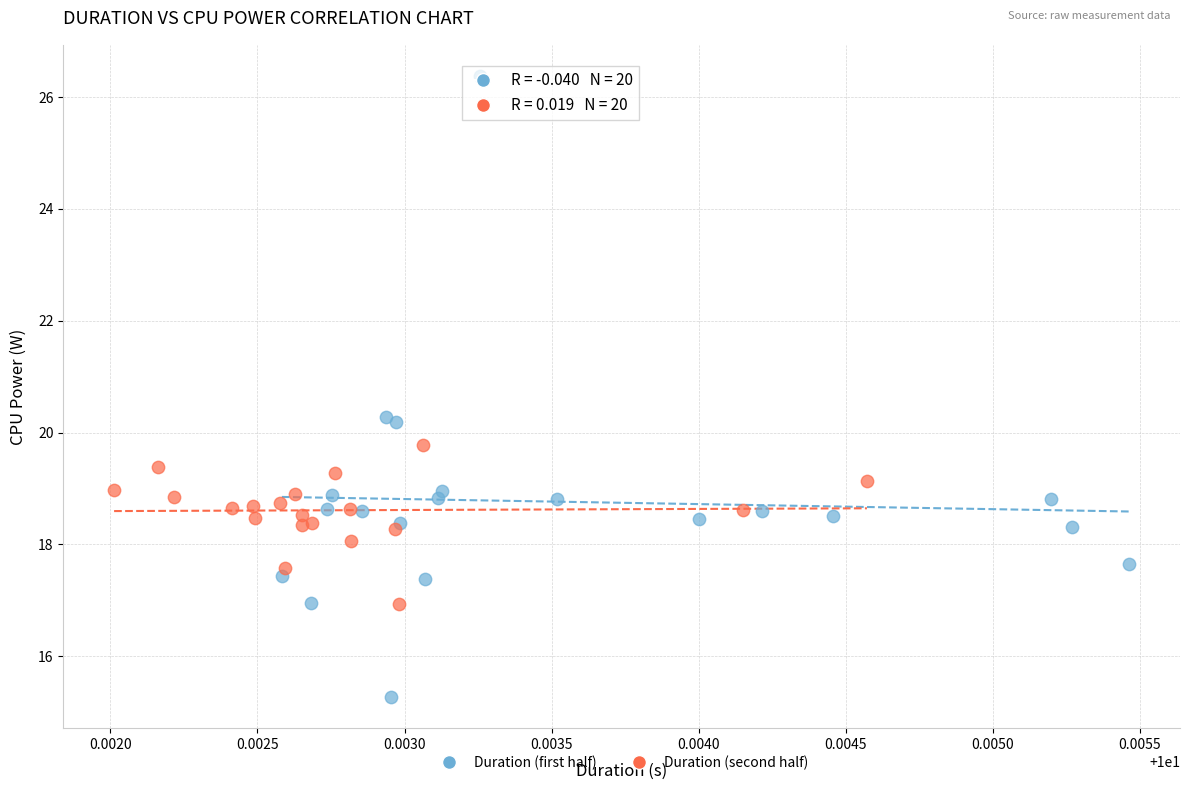

Which series has the widest spread of Y values?

Duration (first half)